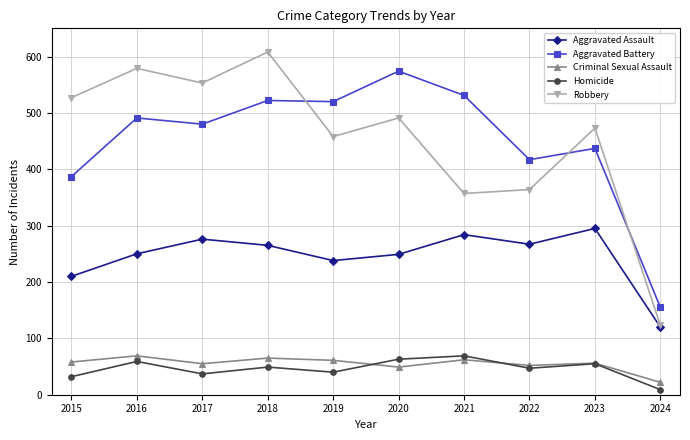

What is the difference between the second highest and second lowest values in the Robbery series?

222